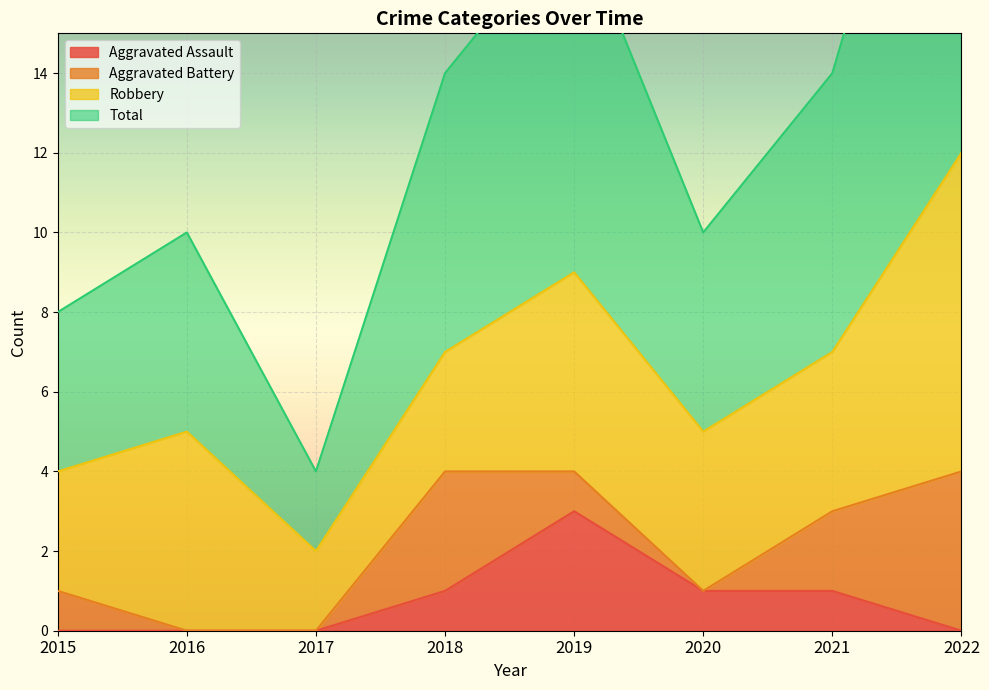

True or false: Aggravated Assault and Total intersect in this chart.

False